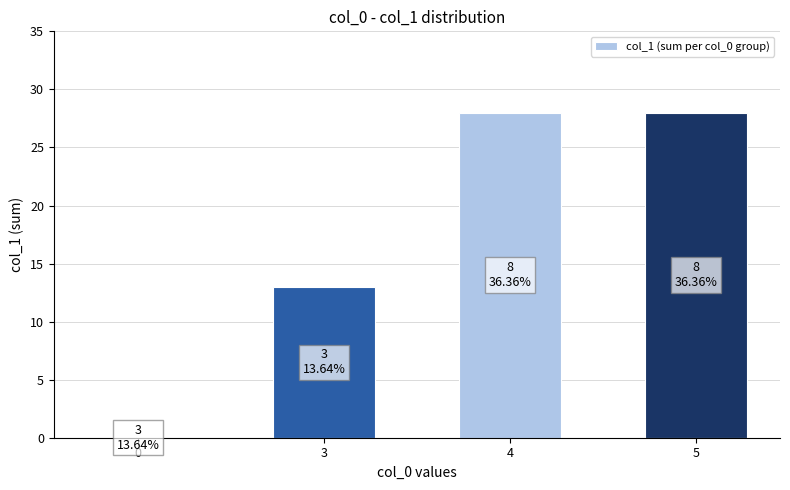

Reading left to right, extract all data points from this chart.

0	13	28	28